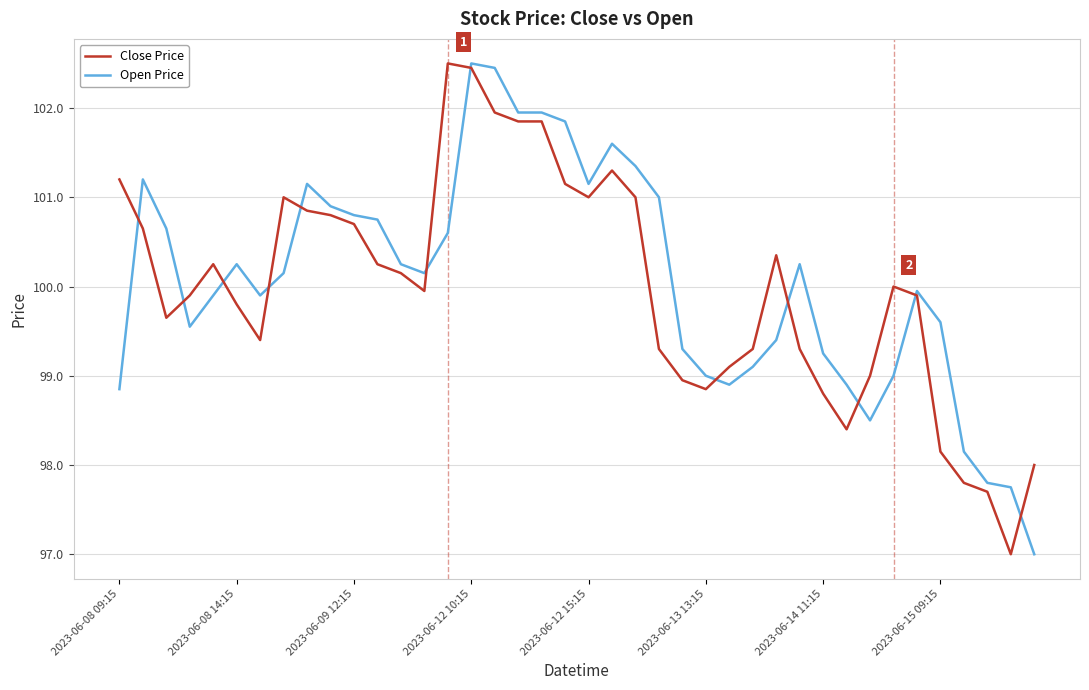

What is the minimum value shown in the chart?

97.0